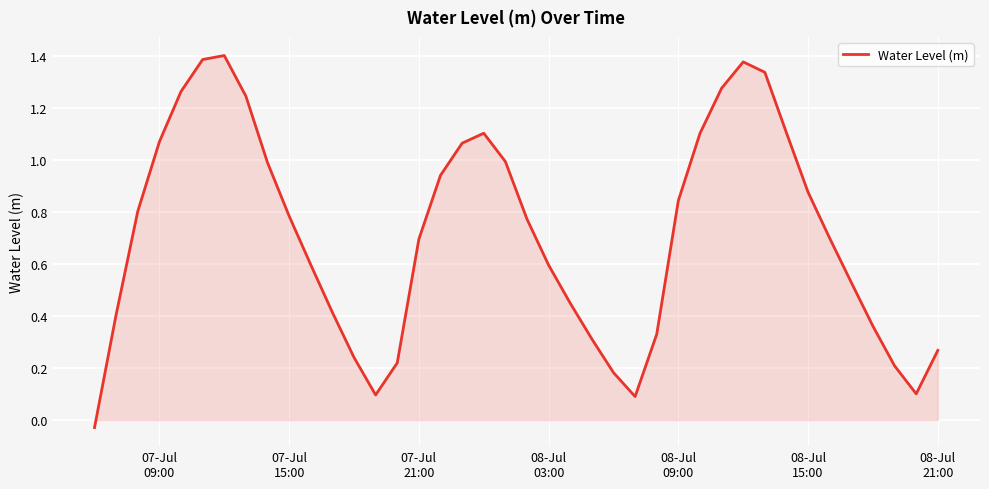

Is this an area chart (filled region under the line)?

Yes